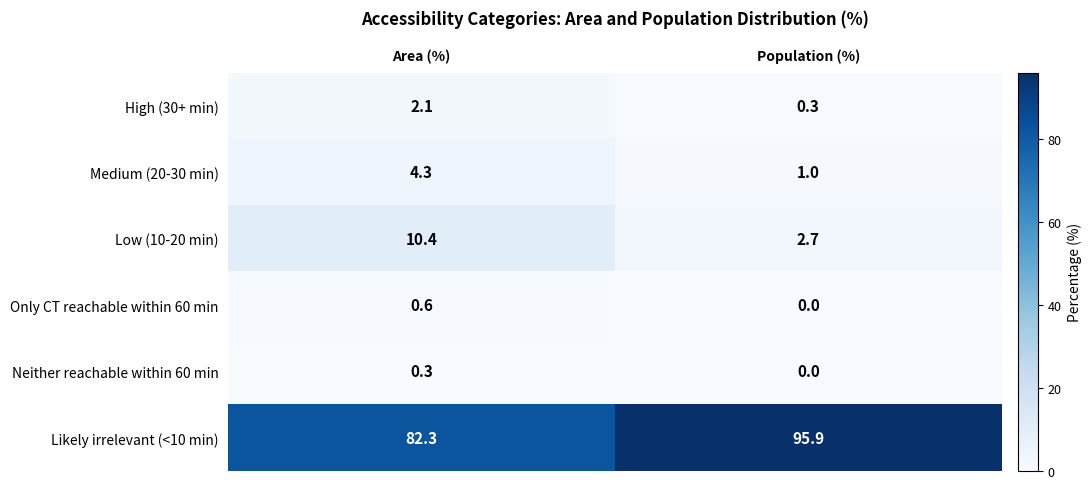

At how many categories does at least one series exceed 9?

2